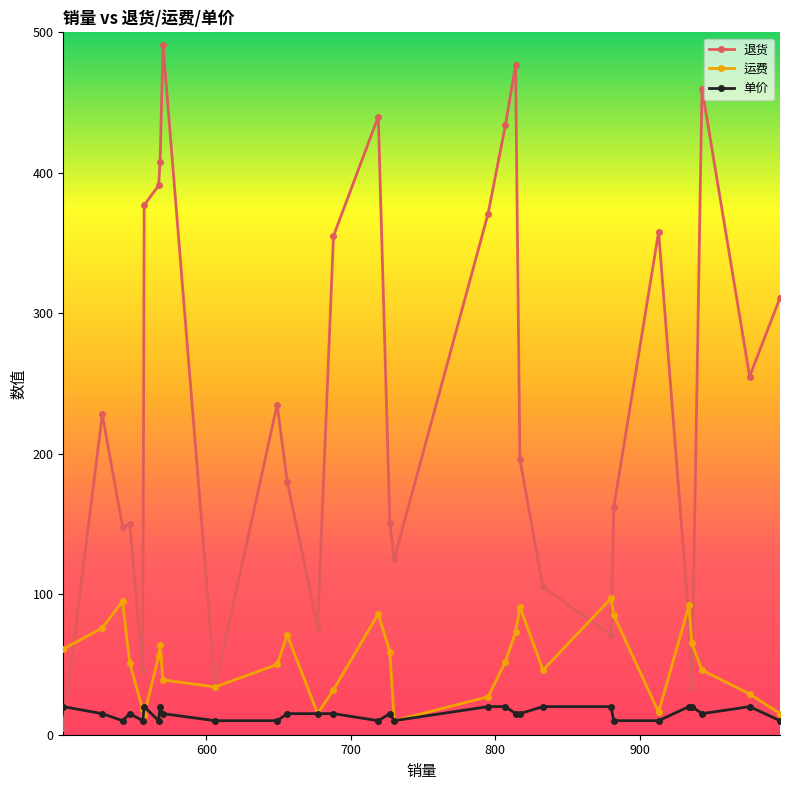

True or false: 退货 and 单价 intersect in this chart.

True